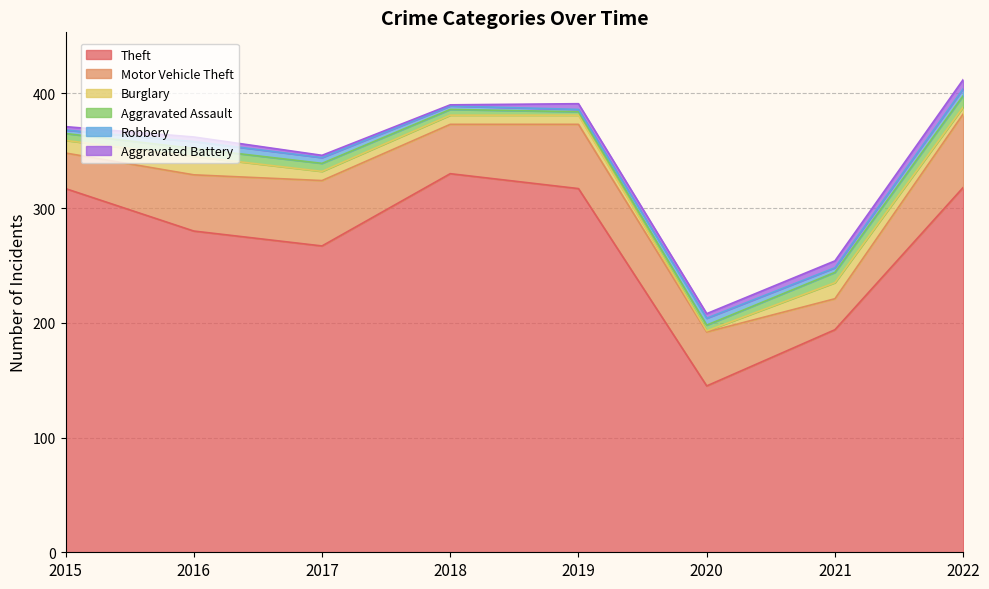

Reading left to right, list all the values displayed in this chart.

Theft: 317	280	267	330	317	145	194	318
Motor Vehicle Theft: 31	49	57	43	56	47	27	64
Burglary: 11	16	8	8	8	1	14	6
Aggravated Assault: 6	7	7	5	3	5	9	10
Robbery: 3	6	5	3	2	6	4	6
Aggravated Battery: 3	4	2	1	5	4	6	8